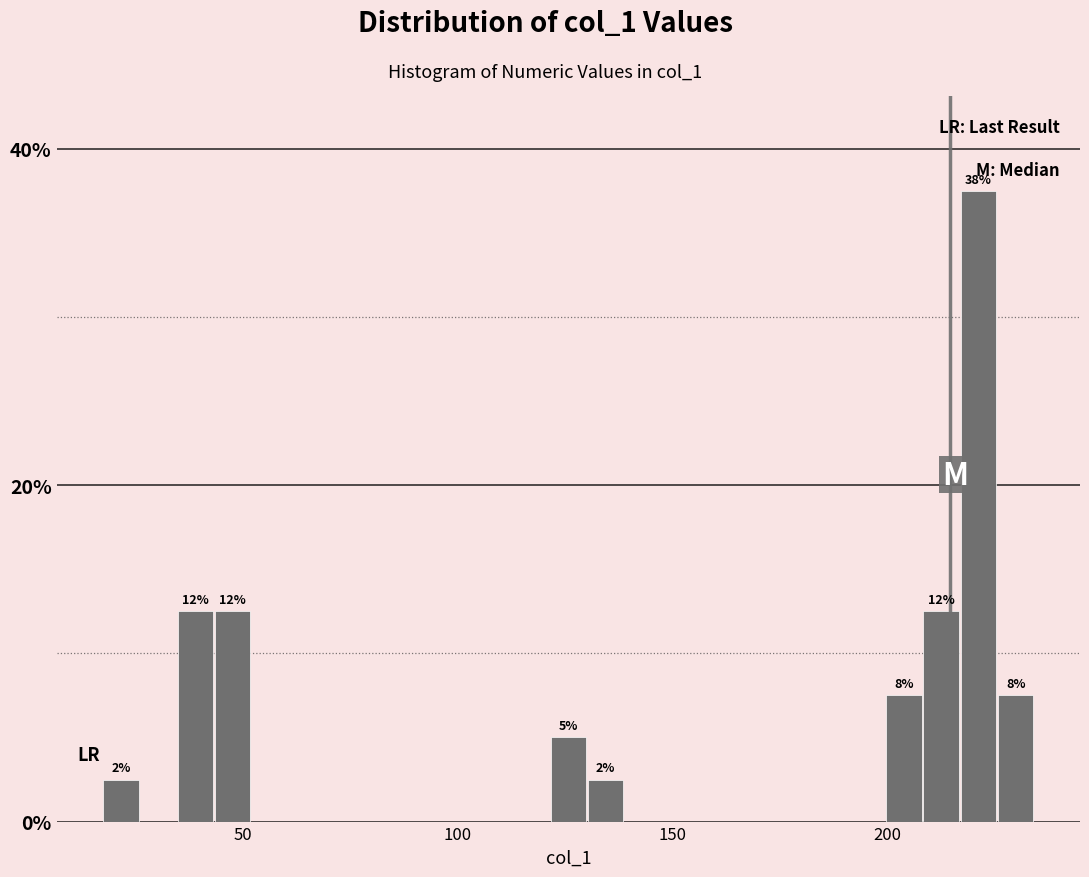

Around what value on the x-axis is the tallest bar? Give the approximate position of its centre, as read against the axis.

220